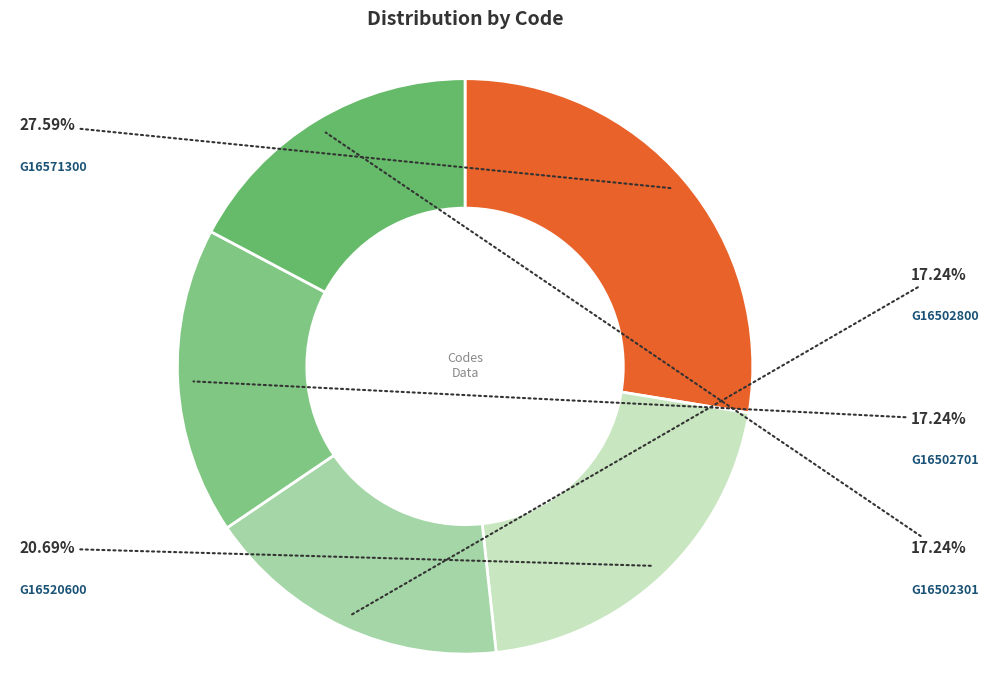

How many segments does this pie chart have?

5